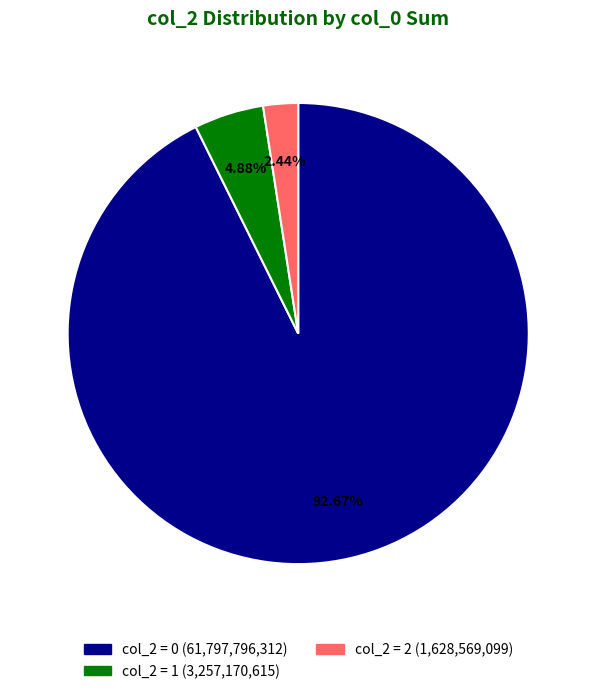

How many segments does this pie chart have?

3